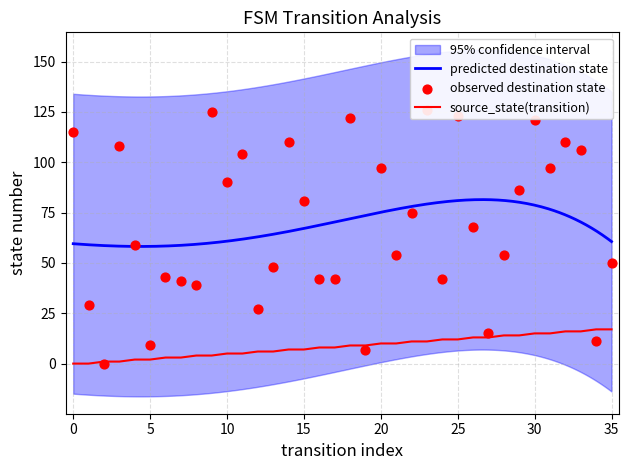

Which series contains the highest Y value?

destination_state